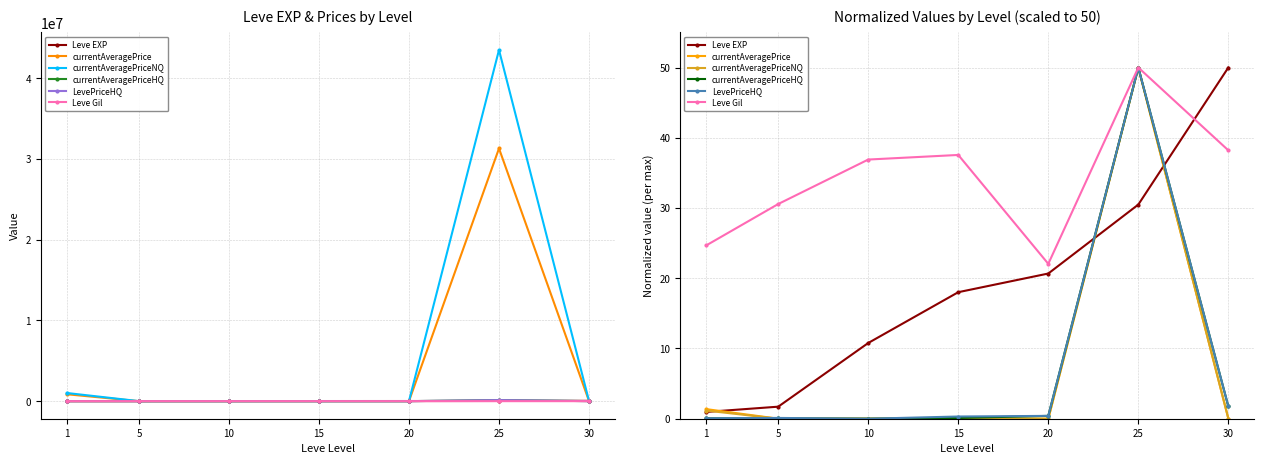

Reading right to left, list all the values displayed in this chart.

Leve EXP: 30=50.0	25=30.5	20=20.7	15=18.0	10=10.8	5=1.7	1=1.0
currentAveragePrice: 30=0.0	25=50.0	20=0.0	15=0.0	10=0.0	5=0.0	1=1.4
currentAveragePriceNQ: 30=0.0	25=50.0	20=0.0	15=0.0	10=0.0	5=0.0	1=1.2
currentAveragePriceHQ: 30=1.7	25=50.0	20=0.4	15=0.1	10=0.0	5=0.0	1=0.1
LevePriceHQ: 30=1.8	25=50.0	20=0.4	15=0.3	10=0.0	5=0.1	1=0.1
Leve Gil: 30=38.2	25=50.0	20=22.1	15=37.6	10=36.9	5=30.6	1=24.7